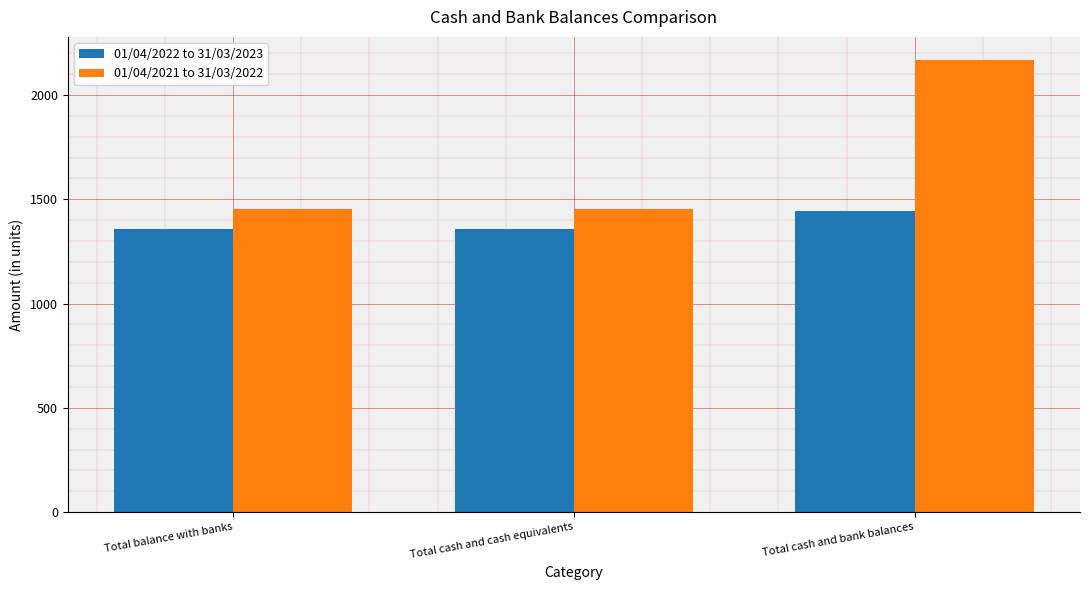

Are the bars grouped side by side (vs. stacked)?

Yes